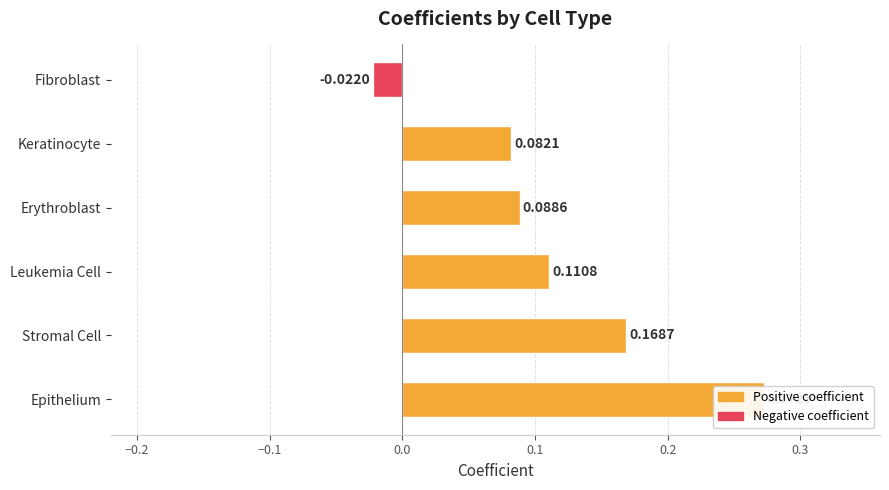

What is the difference between the maximum and second lowest values?

0.2